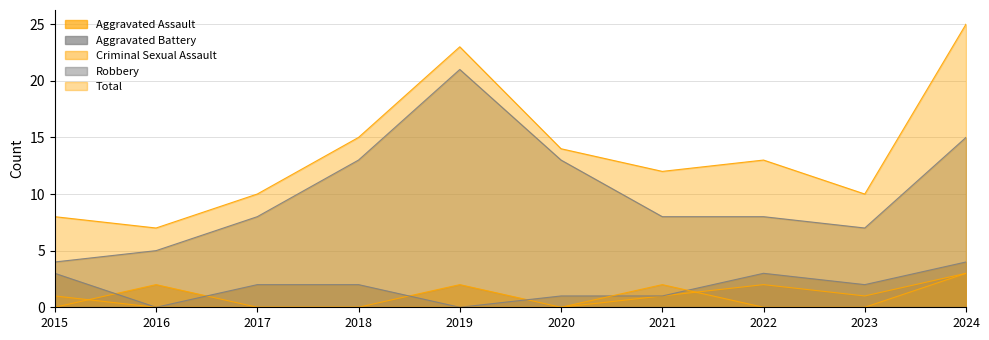

Does the chart have visible grid lines?

Yes